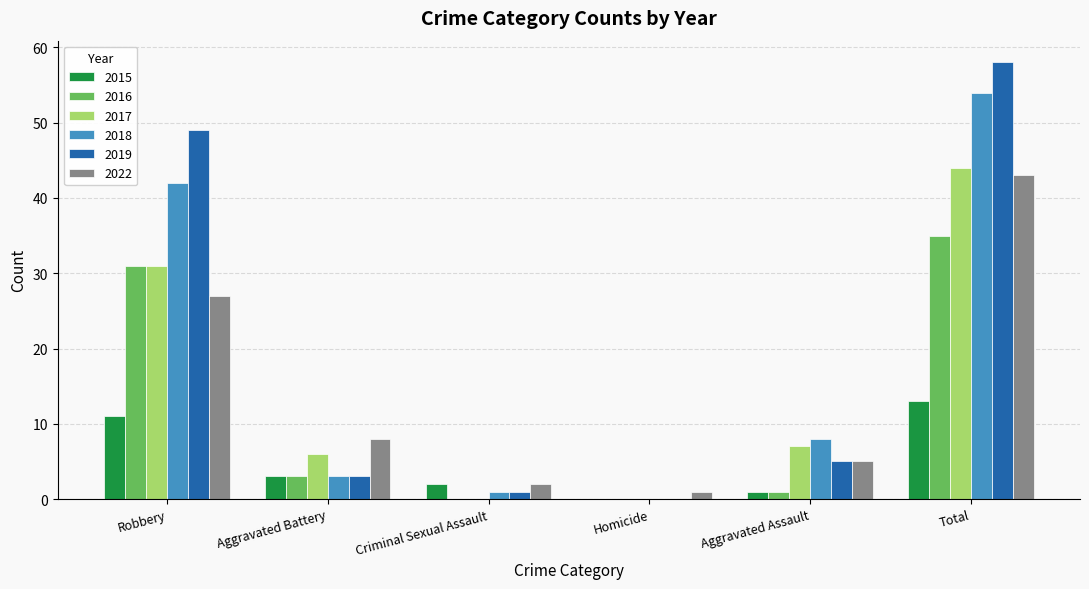

Is the value of 2019 at Robbery greater than the value of 2016 at Criminal Sexual Assault?

Yes